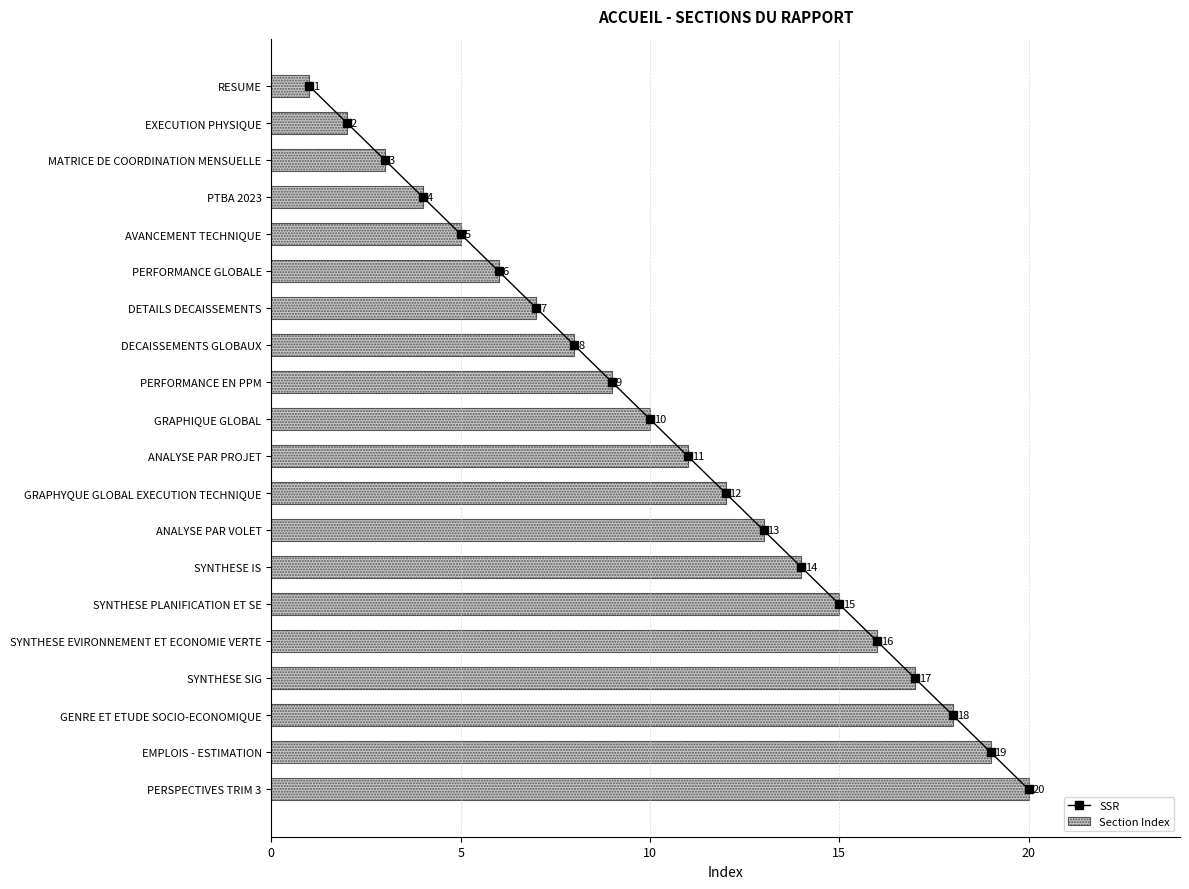

What is the approximate value of Section Index at SYNTHESE PLANIFICATION ET SE?

15